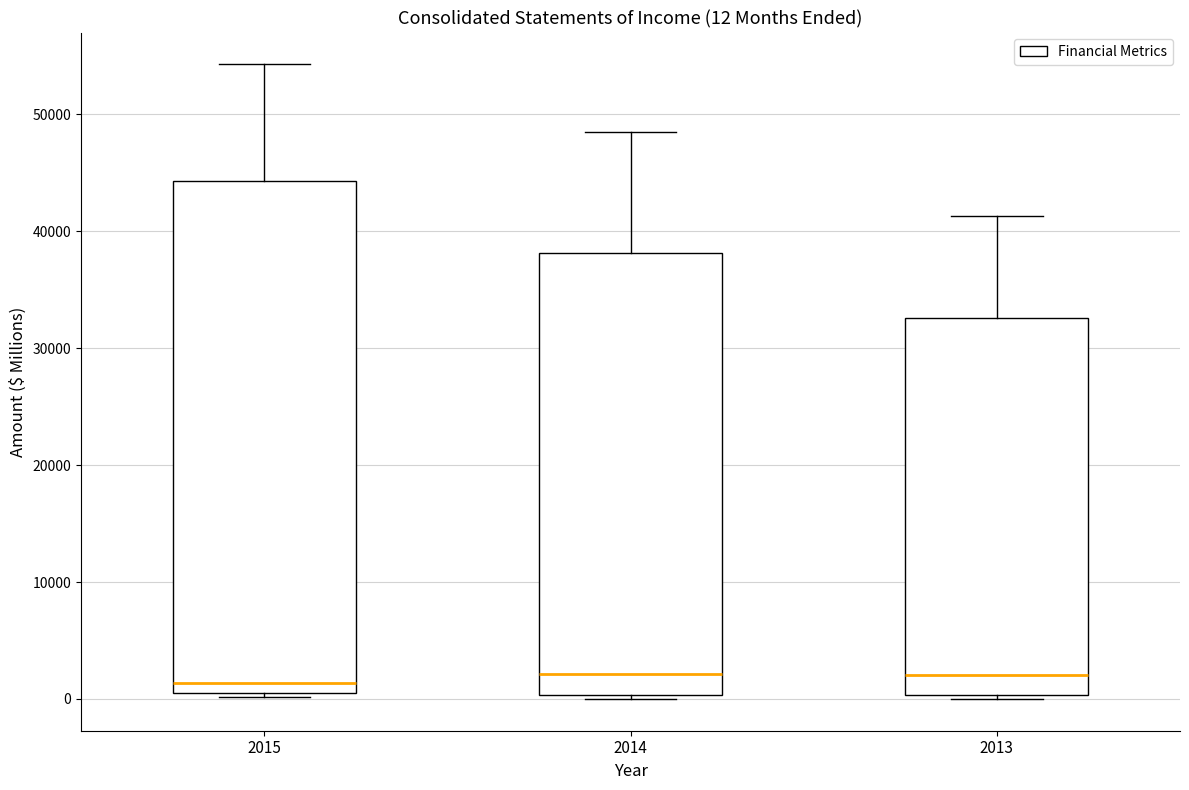

Comparing the boxes themselves (not the whiskers), which one is the tallest?

2015